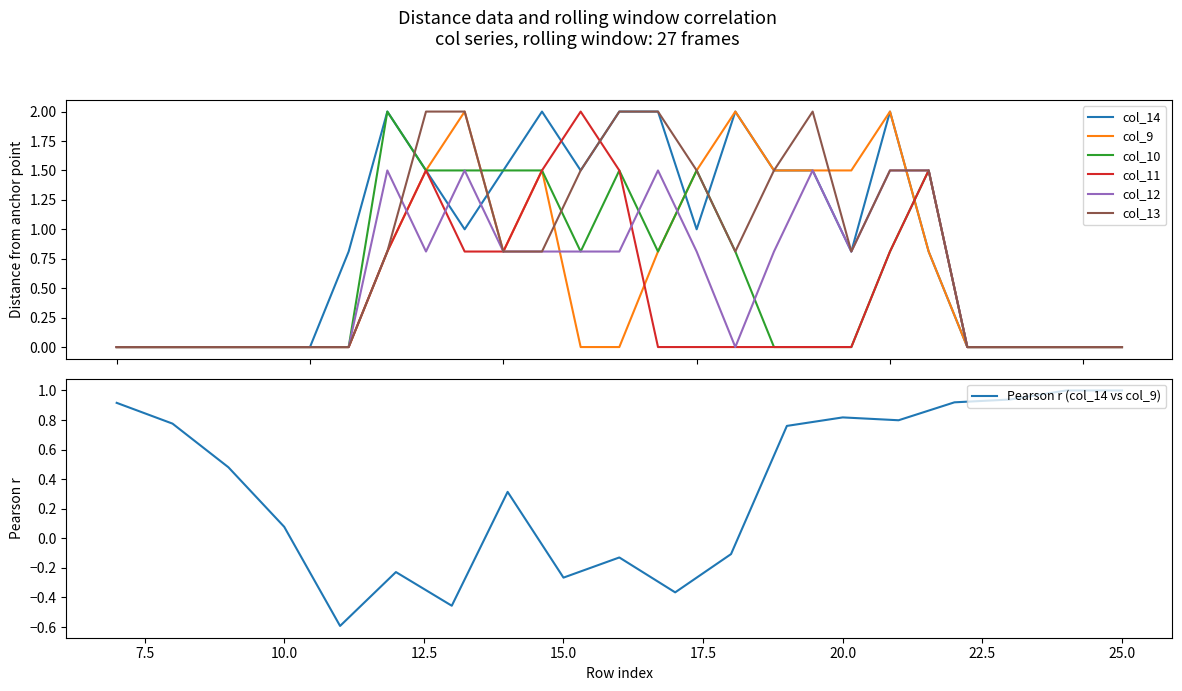

At how many categories does at least one series exceed 0?

16